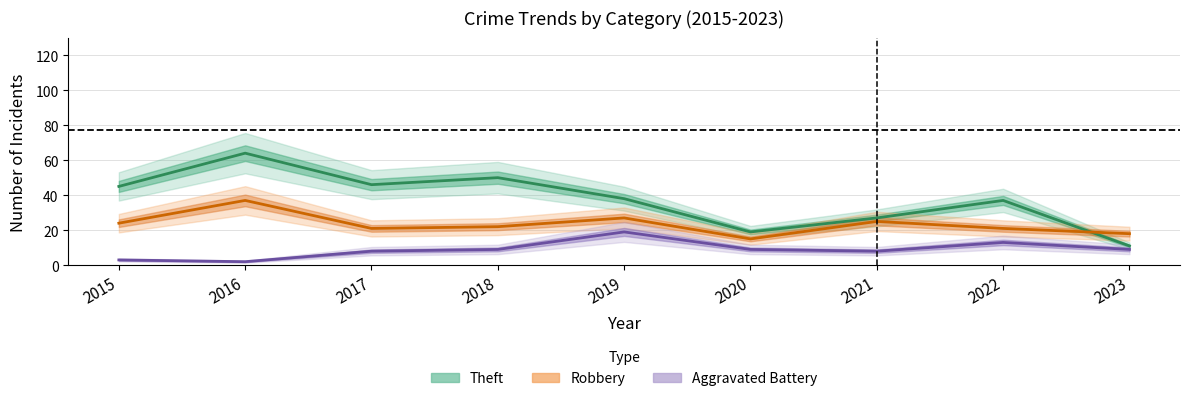

How many interior local peaks does the Robbery series have?

3